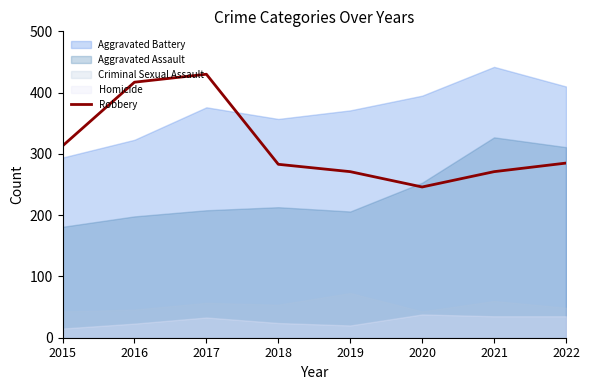

Which category has the lowest value in the Robbery series?

2020